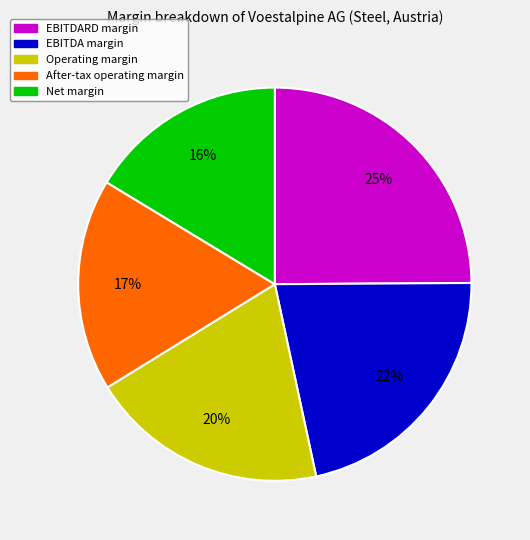

What is the smallest slice in the pie chart?

Net margin